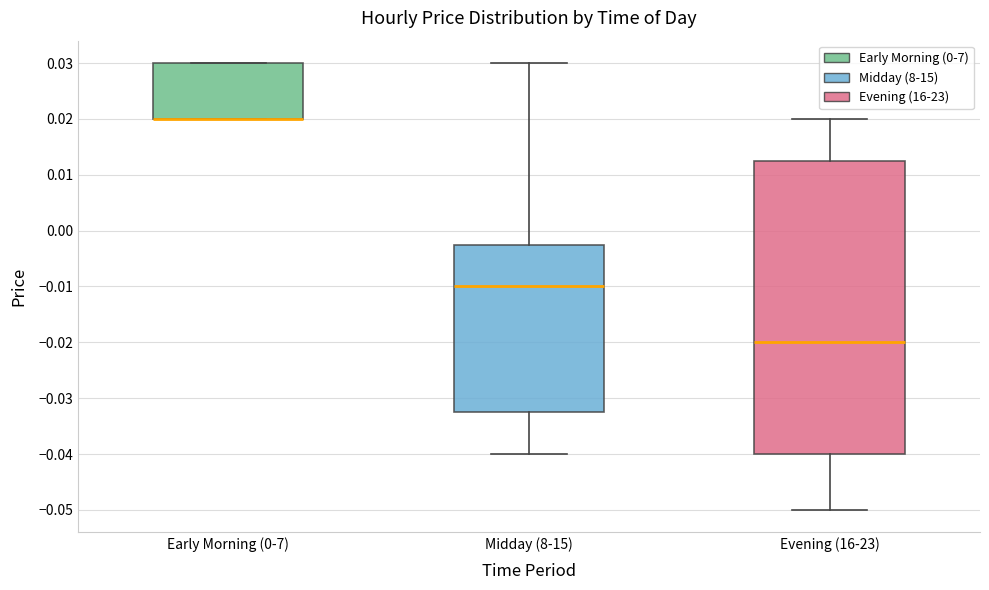

Where is the upper edge of the box for Early Morning (0-7) on the y-axis? The values are not printed on the chart, so give them approximately, as read against the axis.

0.030